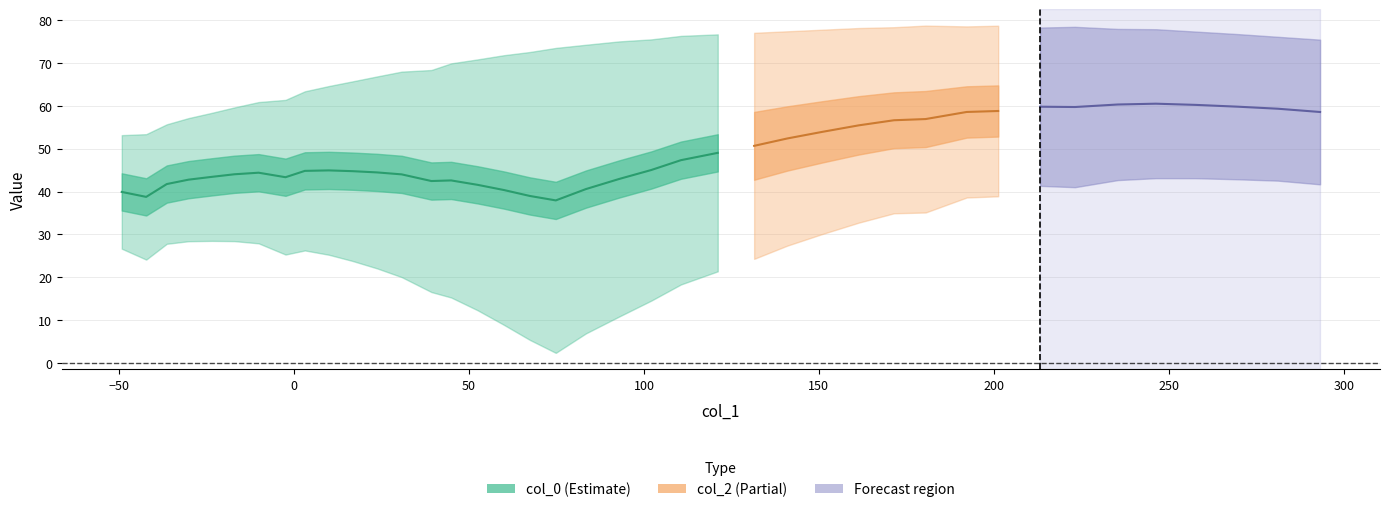

Which series has the largest total across all categories?

col_0